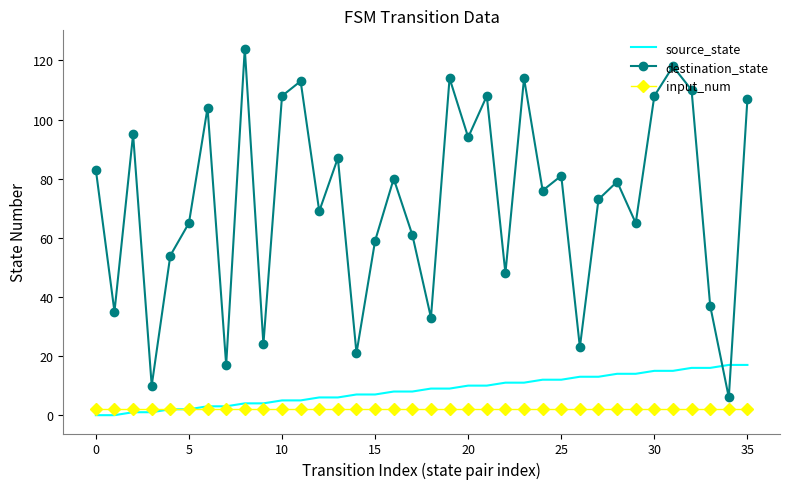

List the series in order of their peak value, highest first.

destination_state, source_state, input_num